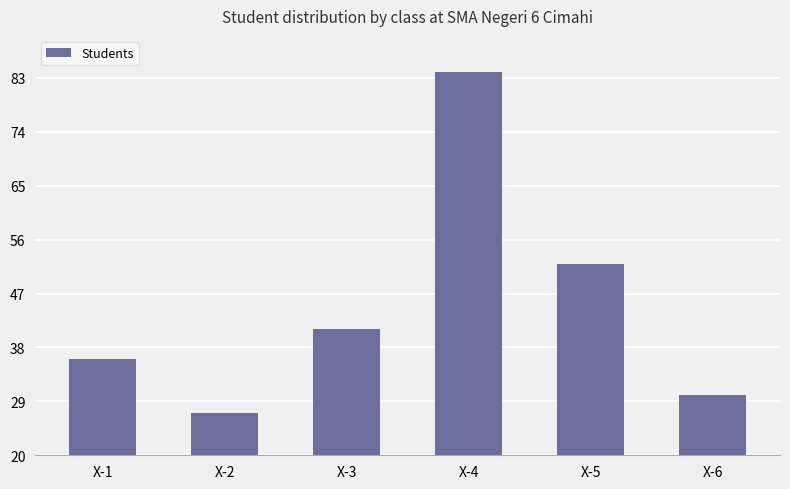

List the labels in order of value, largest first.

X-4, X-5, X-3, X-1, X-6, X-2